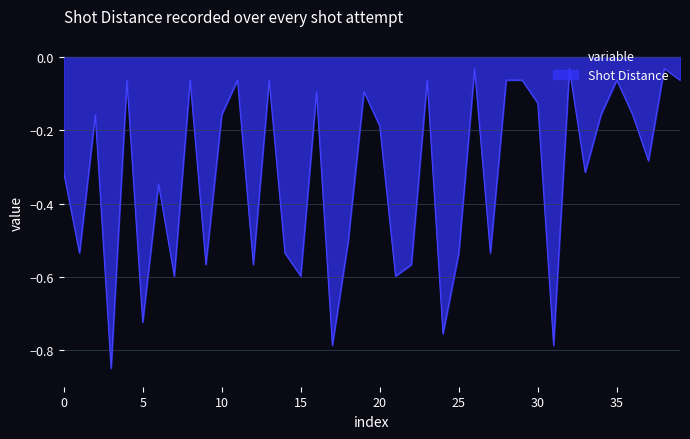

What is the difference between the maximum and minimum values?

0.8